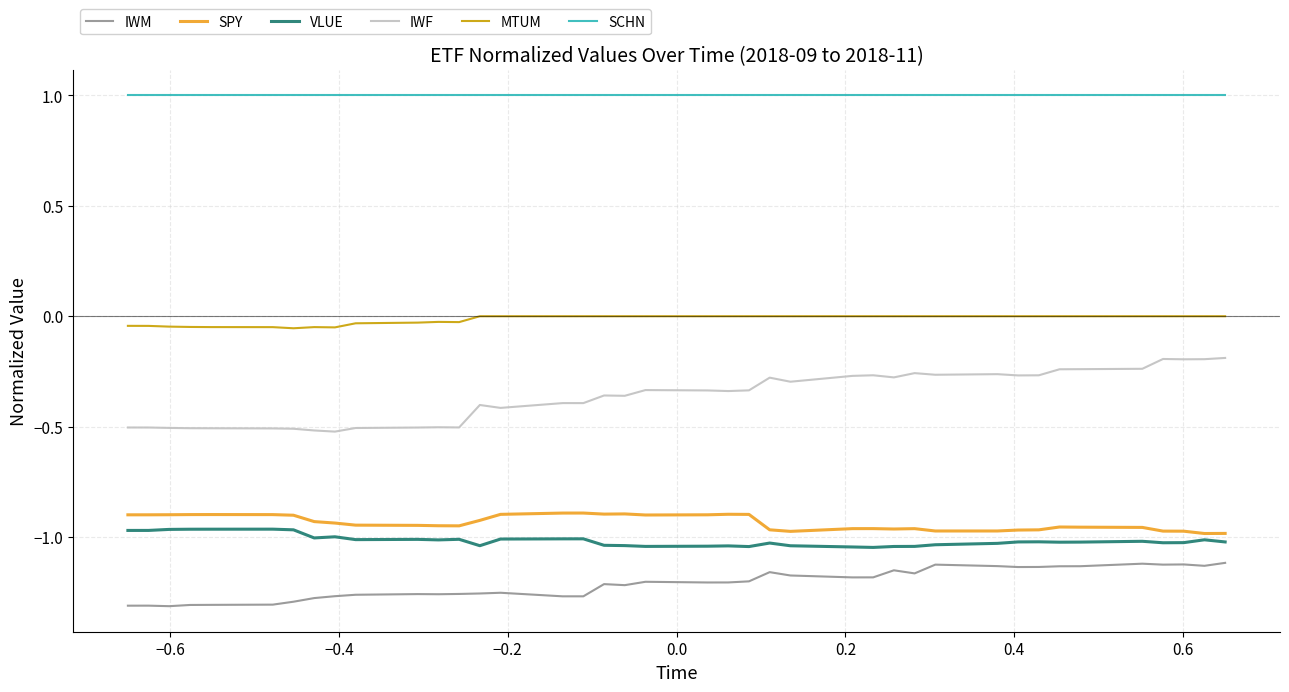

True or false: VLUE and IWM intersect in this chart.

False